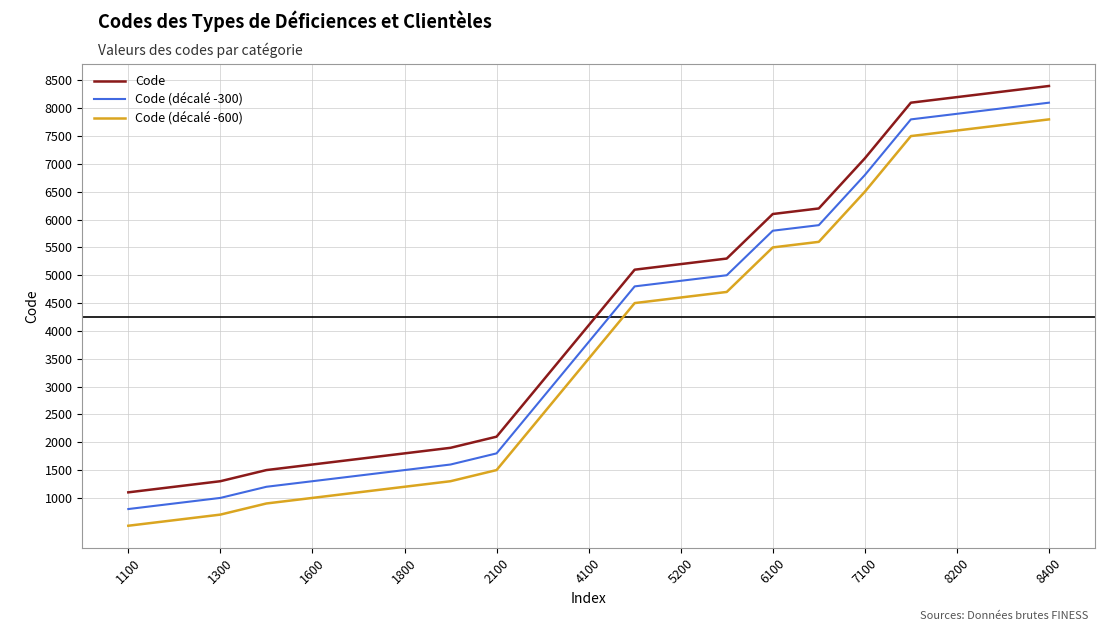

True or false: Code (décalé -600) and Code cross at least once.

False